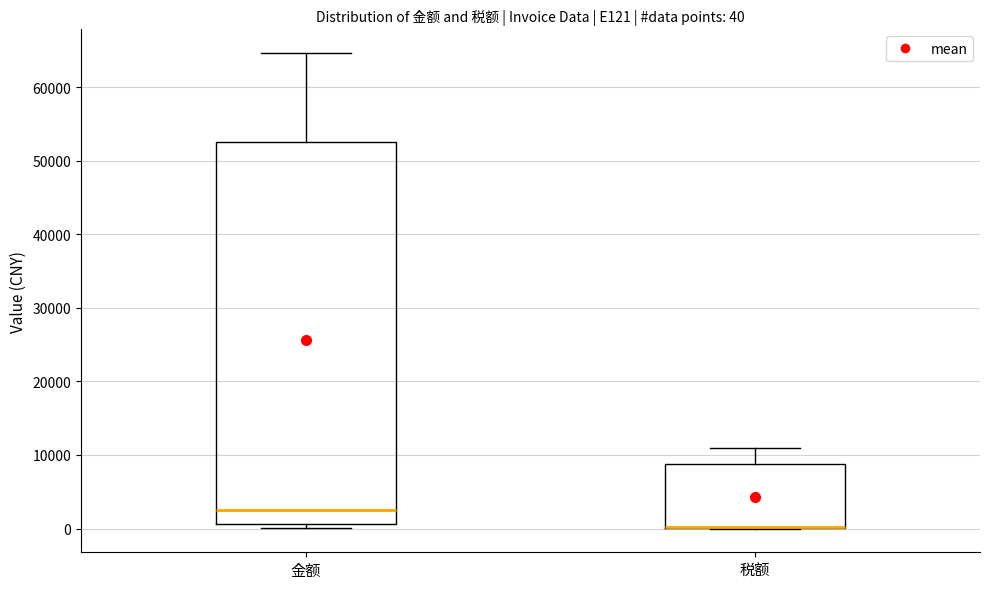

Comparing the boxes themselves (not the whiskers), which one is the tallest?

金额